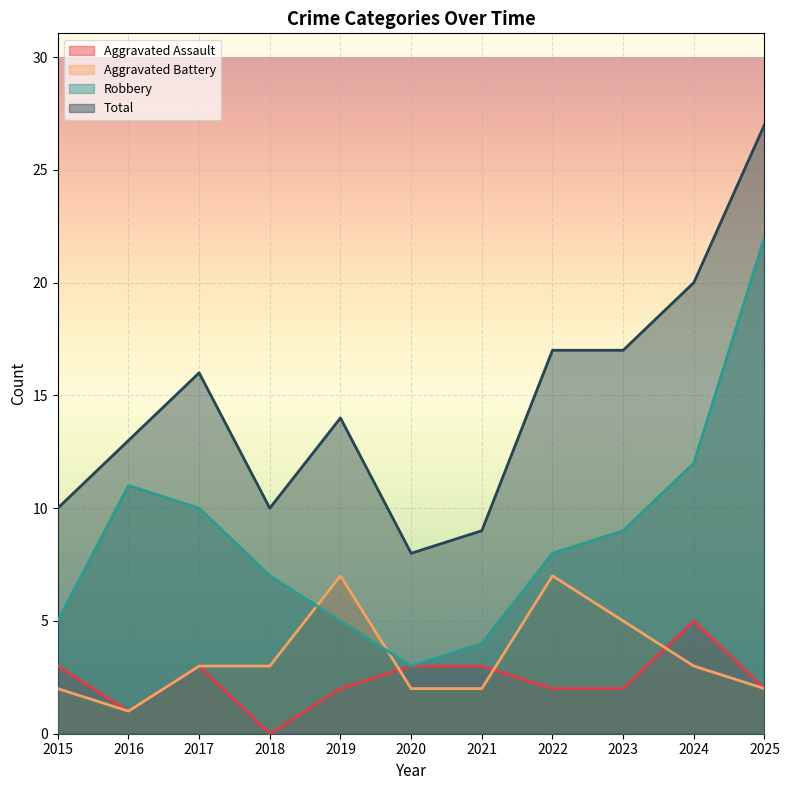

What is the value of the Aggravated Assault point at the 1st from the left?

3